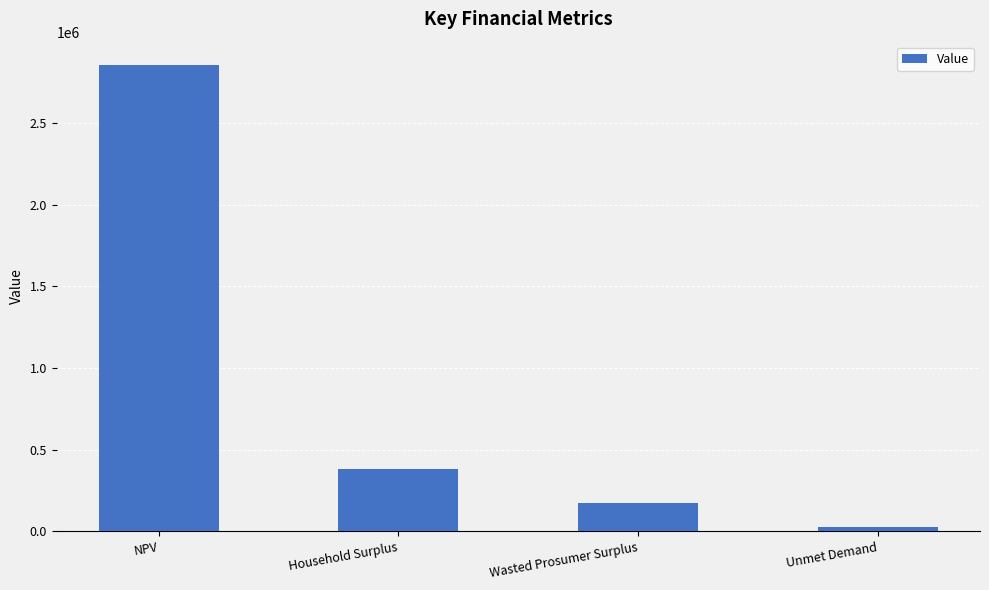

What is the minimum value shown in the chart?

26058.5